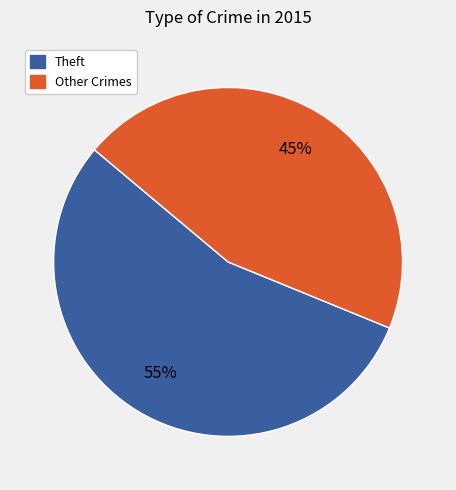

Is there any slice that represents more than half of the pie?

Yes